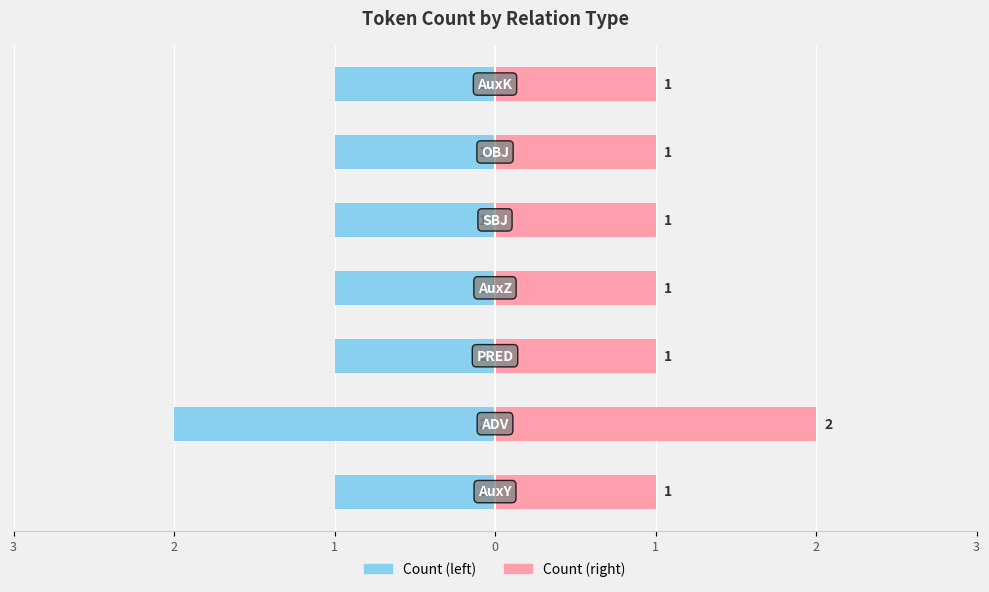

How many @id (left) values are between -1 and 0?

6